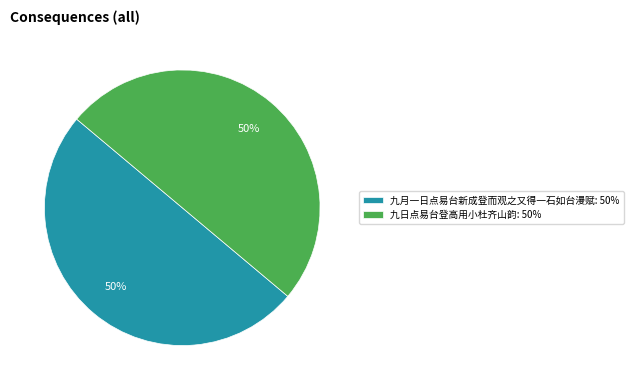

Approximately how many times larger is the value at 九日点易台登高用小杜齐山韵: 50% compared to 九月一日点易台新成登而观之又得一石如台漫赋: 50%?

1.0